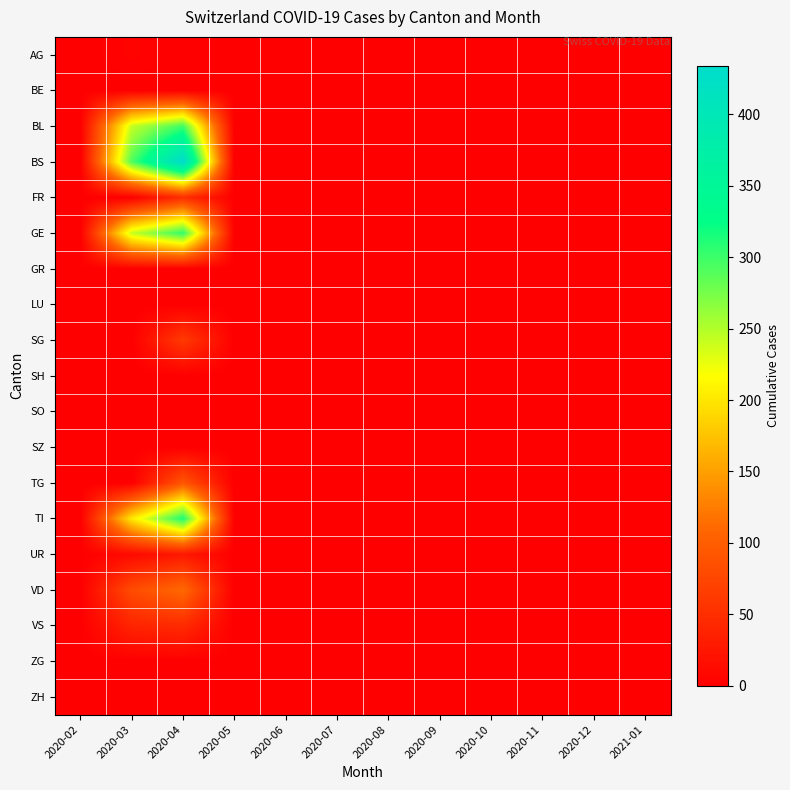

Reading left to right, list all the values displayed in this chart.

AG: 2020-02=0	2020-03=4	2020-04=0	2020-05=0	2020-06=0	2020-07=0	2020-08=0	2020-09=0	2020-10=0	2020-11=0	2020-12=0	2021-01=0
BE: 2020-02=0	2020-03=0	2020-04=0	2020-05=0	2020-06=0	2020-07=0	2020-08=0	2020-09=0	2020-10=0	2020-11=0	2020-12=0	2021-01=0
BL: 2020-02=0	2020-03=242	2020-04=298	2020-05=0	2020-06=0	2020-07=0	2020-08=0	2020-09=0	2020-10=0	2020-11=0	2020-12=0	2021-01=0
BS: 2020-02=0	2020-03=292	2020-04=434	2020-05=0	2020-06=0	2020-07=0	2020-08=0	2020-09=0	2020-10=0	2020-11=0	2020-12=0	2021-01=0
FR: 2020-02=0	2020-03=0	2020-04=49	2020-05=0	2020-06=0	2020-07=0	2020-08=0	2020-09=0	2020-10=0	2020-11=0	2020-12=0	2021-01=0
GE: 2020-02=0	2020-03=241	2020-04=305	2020-05=0	2020-06=0	2020-07=0	2020-08=0	2020-09=0	2020-10=0	2020-11=0	2020-12=0	2021-01=0
GR: 2020-02=0	2020-03=0	2020-04=0	2020-05=0	2020-06=0	2020-07=0	2020-08=0	2020-09=0	2020-10=0	2020-11=0	2020-12=0	2021-01=0
LU: 2020-02=0	2020-03=0	2020-04=0	2020-05=0	2020-06=0	2020-07=0	2020-08=0	2020-09=0	2020-10=0	2020-11=0	2020-12=0	2021-01=0
SG: 2020-02=0	2020-03=0	2020-04=62	2020-05=0	2020-06=0	2020-07=0	2020-08=0	2020-09=0	2020-10=0	2020-11=0	2020-12=0	2021-01=0
SH: 2020-02=0	2020-03=0	2020-04=0	2020-05=0	2020-06=0	2020-07=0	2020-08=0	2020-09=0	2020-10=0	2020-11=0	2020-12=0	2021-01=0
SO: 2020-02=0	2020-03=0	2020-04=0	2020-05=0	2020-06=0	2020-07=0	2020-08=0	2020-09=0	2020-10=0	2020-11=0	2020-12=0	2021-01=0
SZ: 2020-02=0	2020-03=0	2020-04=0	2020-05=0	2020-06=0	2020-07=0	2020-08=0	2020-09=0	2020-10=0	2020-11=0	2020-12=0	2021-01=0
TG: 2020-02=0	2020-03=0	2020-04=92	2020-05=0	2020-06=0	2020-07=0	2020-08=0	2020-09=0	2020-10=0	2020-11=0	2020-12=0	2021-01=0
TI: 2020-02=0	2020-03=202	2020-04=314	2020-05=0	2020-06=0	2020-07=0	2020-08=0	2020-09=0	2020-10=0	2020-11=0	2020-12=0	2021-01=0
UR: 2020-02=0	2020-03=11	2020-04=26	2020-05=0	2020-06=0	2020-07=0	2020-08=0	2020-09=0	2020-10=0	2020-11=0	2020-12=0	2021-01=0
VD: 2020-02=0	2020-03=81	2020-04=112	2020-05=0	2020-06=0	2020-07=0	2020-08=0	2020-09=0	2020-10=0	2020-11=0	2020-12=0	2021-01=0
VS: 2020-02=0	2020-03=39	2020-04=46	2020-05=0	2020-06=0	2020-07=0	2020-08=0	2020-09=0	2020-10=0	2020-11=0	2020-12=0	2021-01=0
ZG: 2020-02=0	2020-03=0	2020-04=0	2020-05=0	2020-06=0	2020-07=0	2020-08=0	2020-09=0	2020-10=0	2020-11=0	2020-12=0	2021-01=0
ZH: 2020-02=0	2020-03=0	2020-04=0	2020-05=0	2020-06=0	2020-07=0	2020-08=0	2020-09=0	2020-10=0	2020-11=0	2020-12=0	2021-01=0